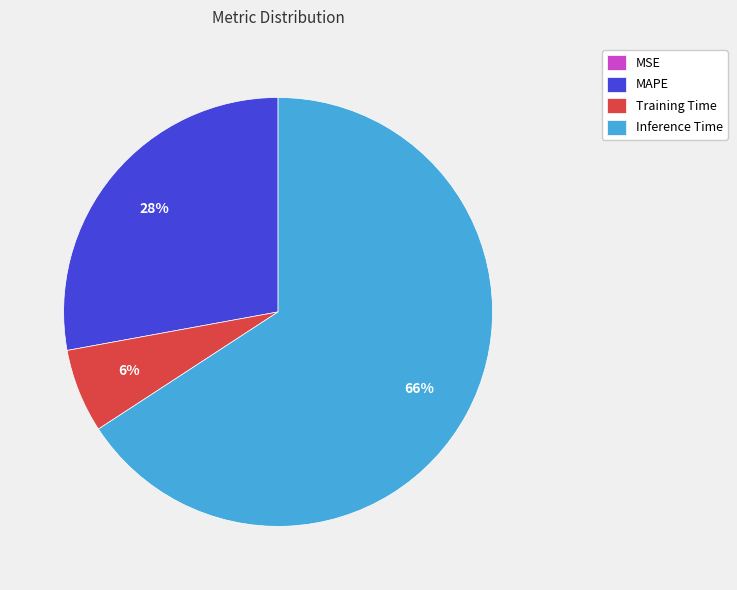

To the nearest percent, what portion does MAPE represent?

28%